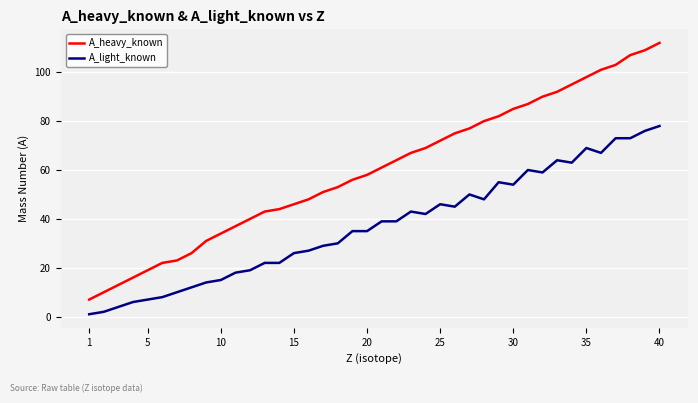

Reading left to right, what are all the values shown in this chart?

A_heavy_known: 7	10	13	16	19	22	23	26	31	34	37	40	43	44	46	48	51	53	56	58	61	64	67	69	72	75	77	80	82	85	87	90	92	95	98	101	103	107	109	112
A_light_known: 1	2	4	6	7	8	10	12	14	15	18	19	22	22	26	27	29	30	35	35	39	39	43	42	46	45	50	48	55	54	60	59	64	63	69	67	73	73	76	78